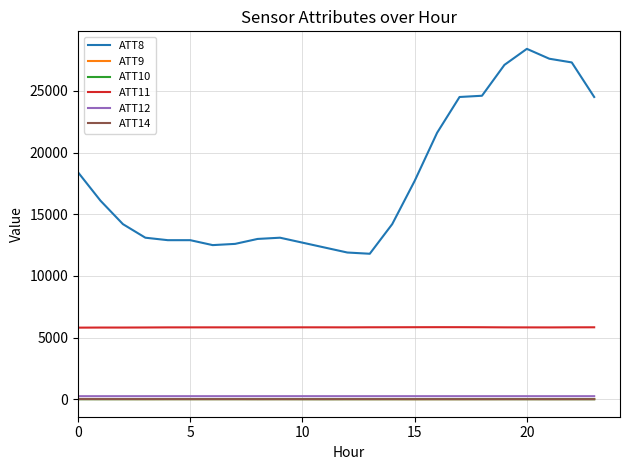

True or false: ATT11 and ATT10 intersect in this chart.

False